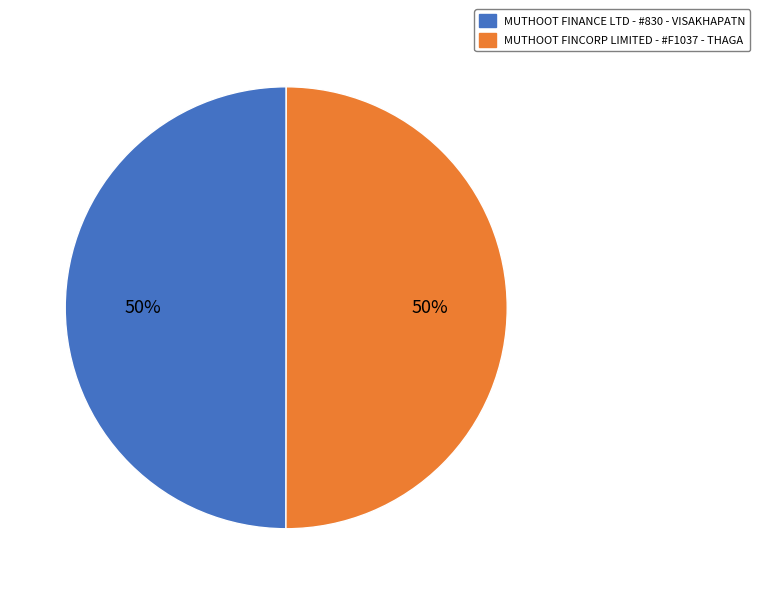

Is it true that MUTHOOT FINANCE LTD - #830 - VISAKHAPATN is 61% of the pie?

False